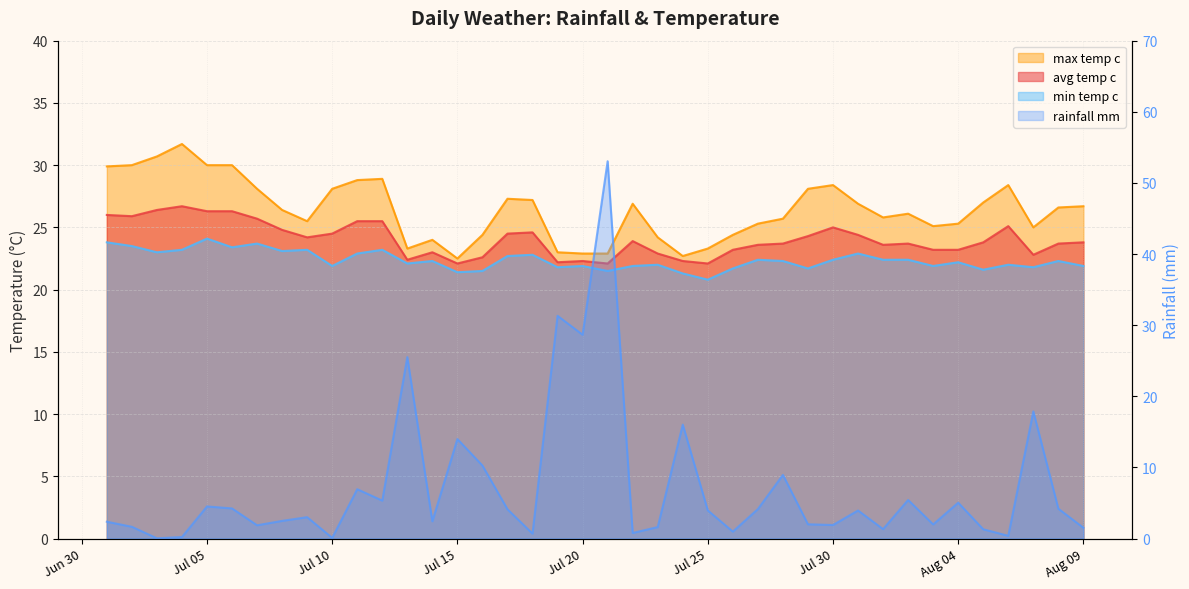

Reading left to right, extract all data points from this chart.

rainfall_mm: 2.4	1.7	0.0	0.2	4.5	4.2	1.9	2.5	3.0	0.1	6.9	5.3	25.5	2.4	14.0	10.3	4.1	0.7	31.3	28.7	53.0	0.8	1.6	16.0	4.0	1.0	4.2	8.9	2.0	1.9	4.0	1.3	5.4	2.0	5.0	1.3	0.4	17.9	4.2	1.5
avg_temp_c: 26.0	25.9	26.4	26.7	26.3	26.3	25.7	24.8	24.2	24.5	25.5	25.5	22.4	23.0	22.1	22.6	24.5	24.6	22.2	22.3	22.1	23.9	22.9	22.3	22.1	23.2	23.6	23.7	24.3	25.0	24.4	23.6	23.7	23.2	23.2	23.8	25.1	22.8	23.7	23.8
max_temp_c: 29.9	30.0	30.7	31.7	30.0	30.0	28.1	26.4	25.5	28.1	28.8	28.9	23.3	24.0	22.5	24.4	27.3	27.2	23.0	22.9	22.9	26.9	24.2	22.7	23.3	24.4	25.3	25.7	28.1	28.4	26.9	25.8	26.1	25.1	25.3	27.0	28.4	25.0	26.6	26.7
min_temp_c: 23.8	23.5	23.0	23.2	24.1	23.4	23.7	23.1	23.2	21.9	22.9	23.2	22.1	22.3	21.4	21.5	22.7	22.8	21.8	21.9	21.5	21.9	22.0	21.3	20.8	21.7	22.4	22.3	21.7	22.4	22.9	22.4	22.4	21.9	22.2	21.6	22.0	21.8	22.3	21.9